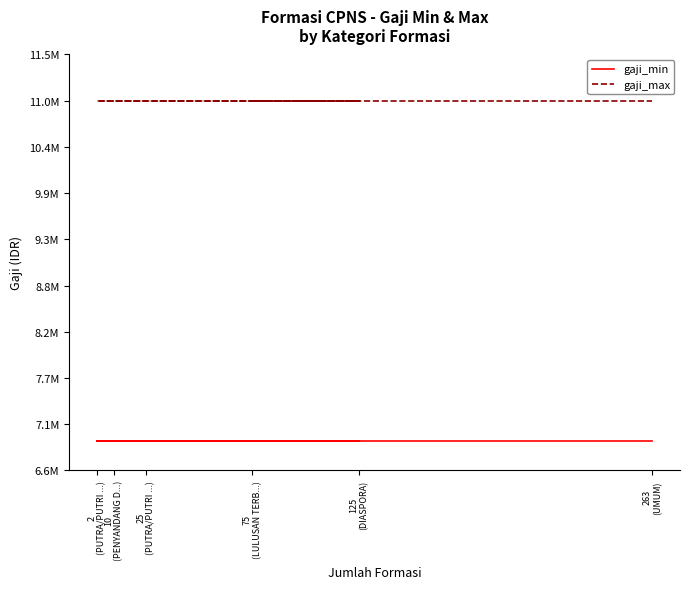

At how many categories does at least one series exceed 10105671?

6